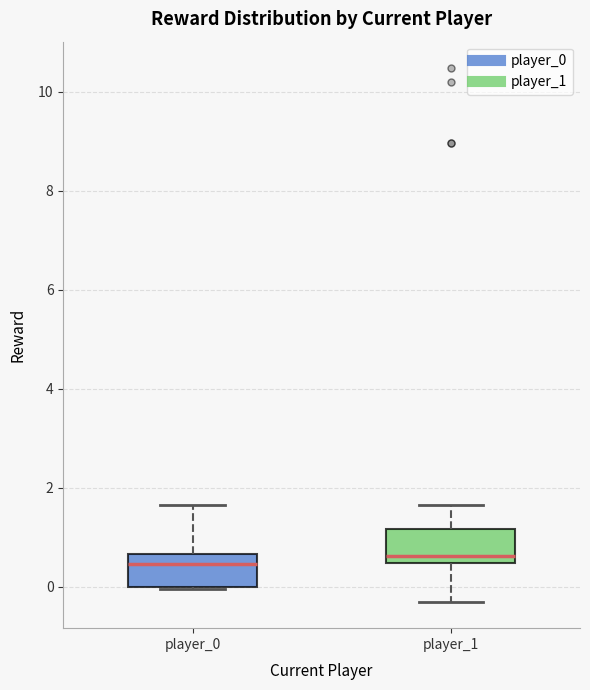

Where is the upper edge of the box for player_1 on the y-axis? The values are not printed on the chart, so give them approximately, as read against the axis.

1.2